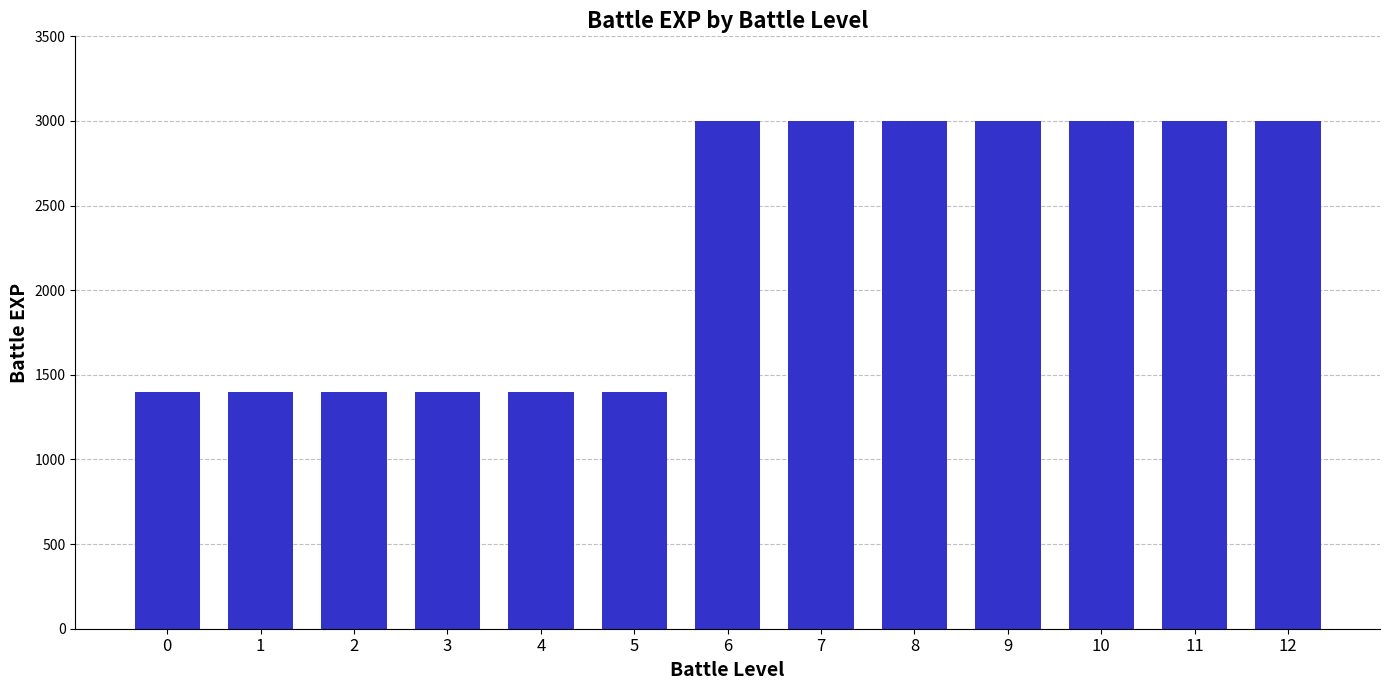

Are the bars horizontal?

No